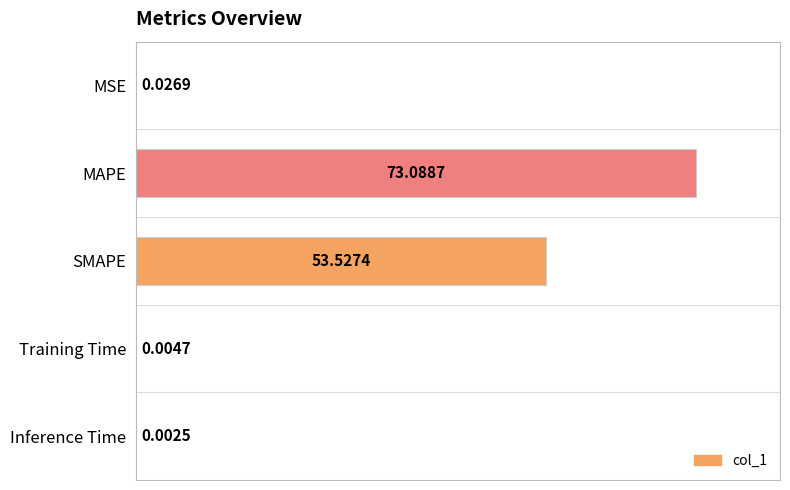

Which label corresponds to the largest value in the chart?

MAPE